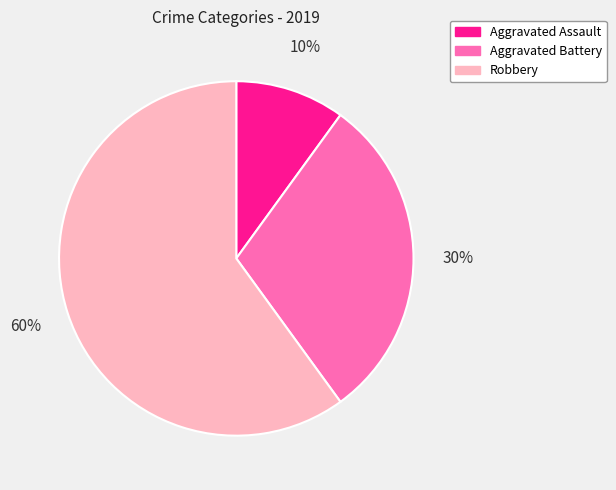

How many slices are in this pie chart?

3